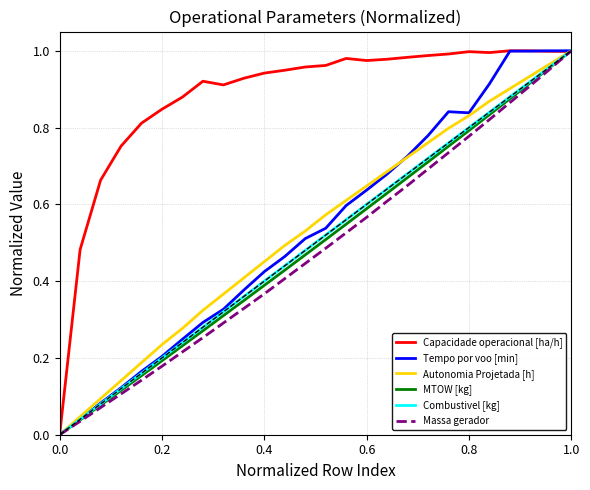

Which series has the largest total across all categories?

Capacidade operacional [ha/h]